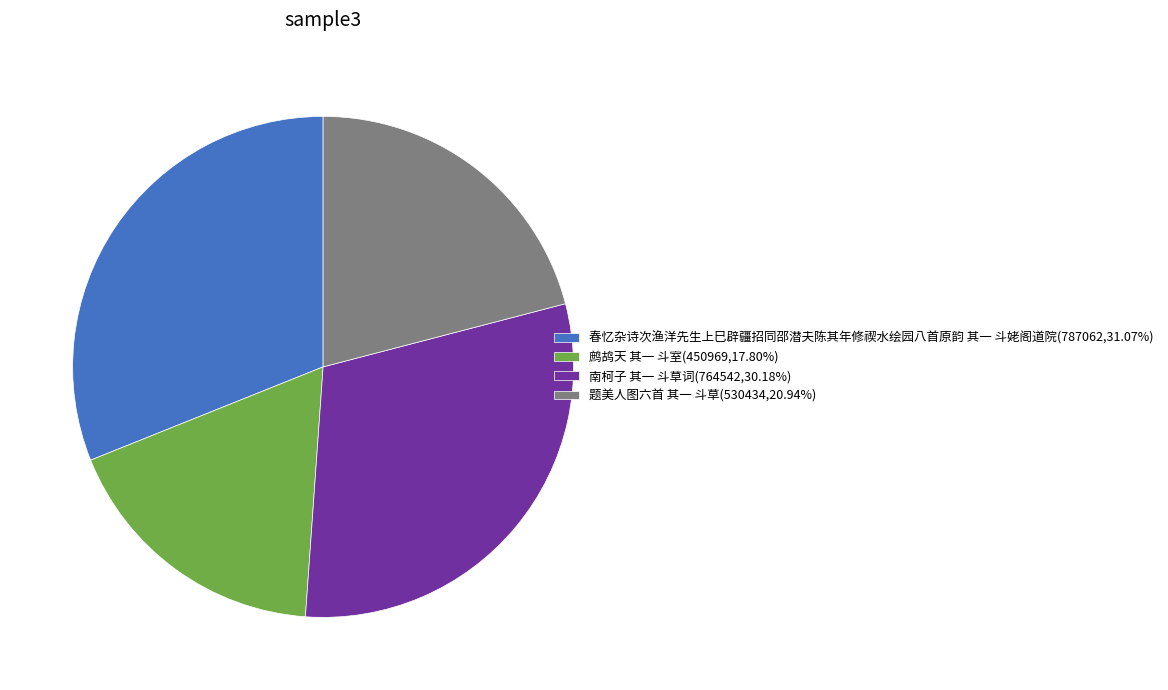

Is there a majority slice in this chart?

No